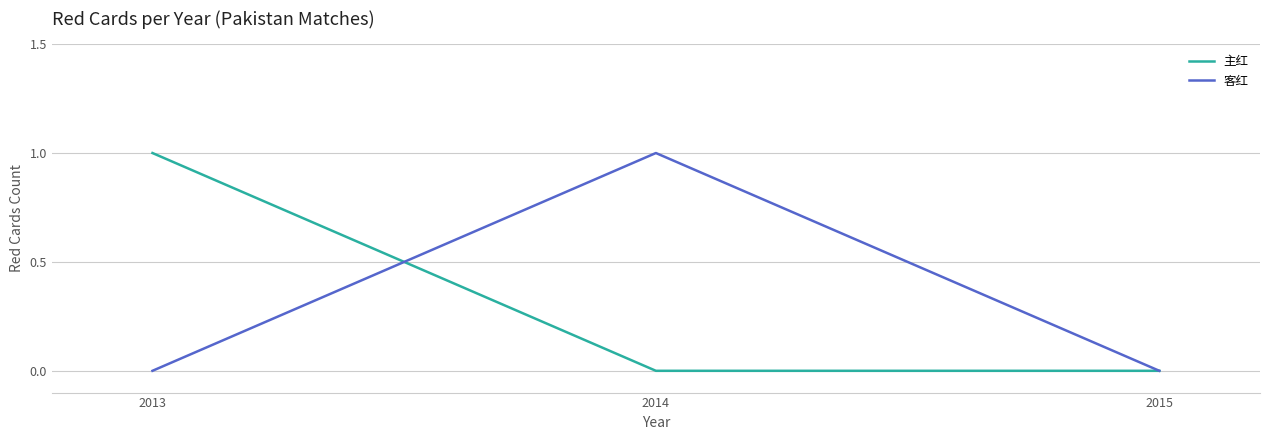

The 客红 series shows 1 at 2014. True or false?

True